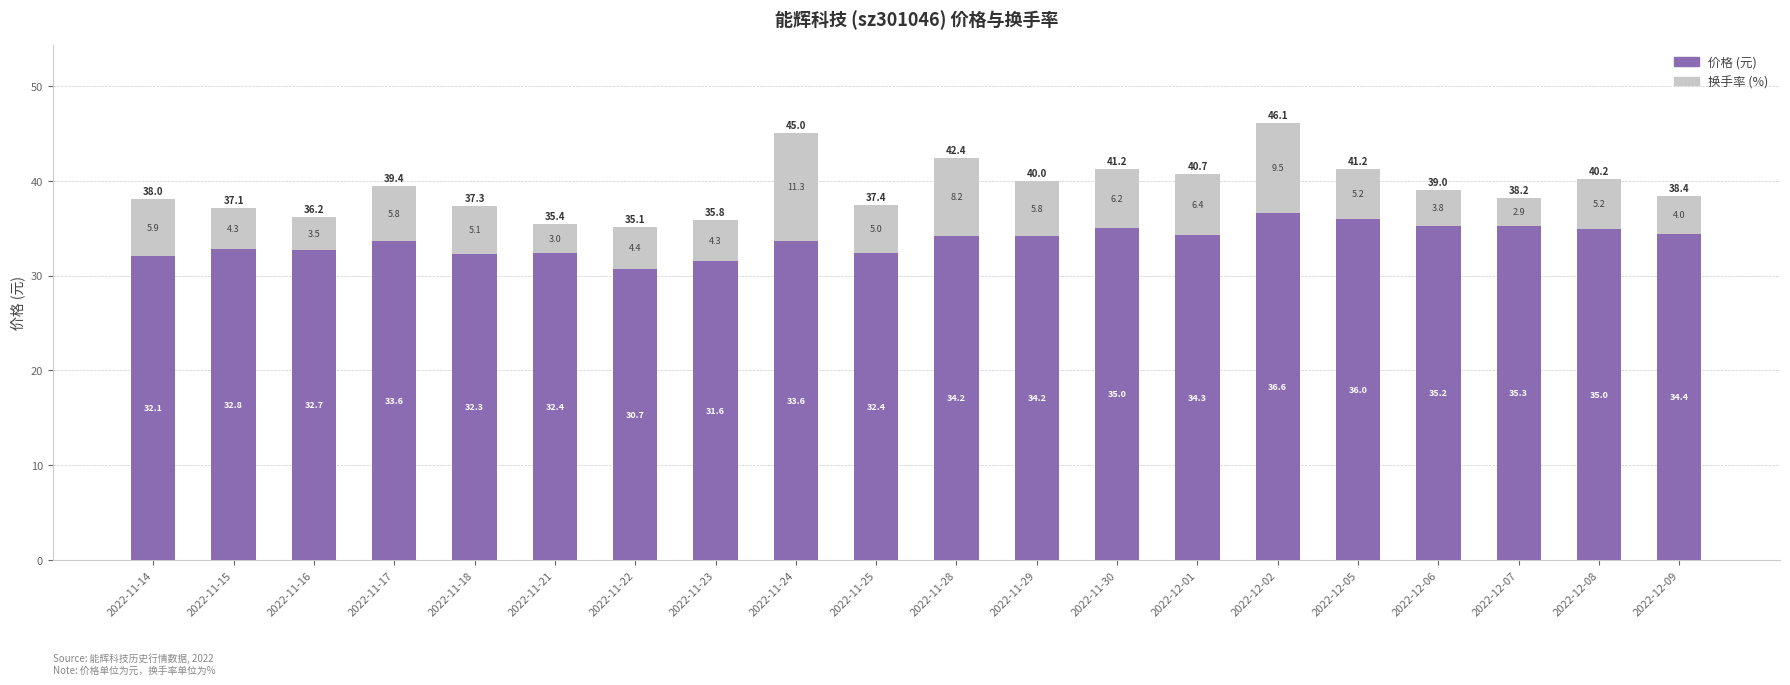

What is the maximum value for 价格 (元)?

36.6